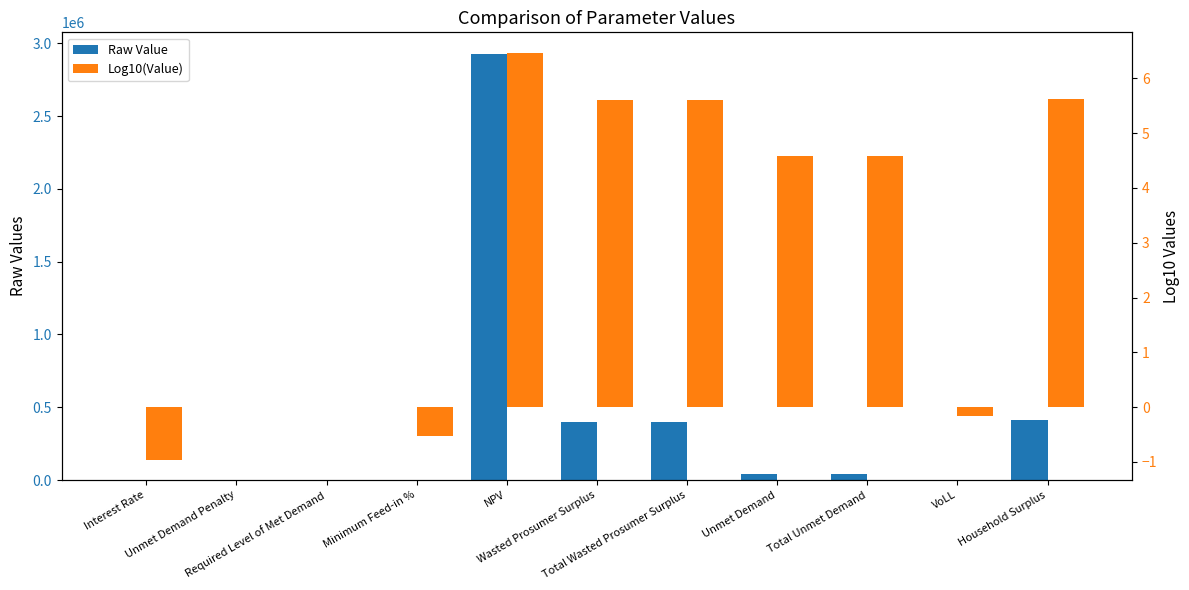

How many values in the Log10(Value) series exceed 4?

6